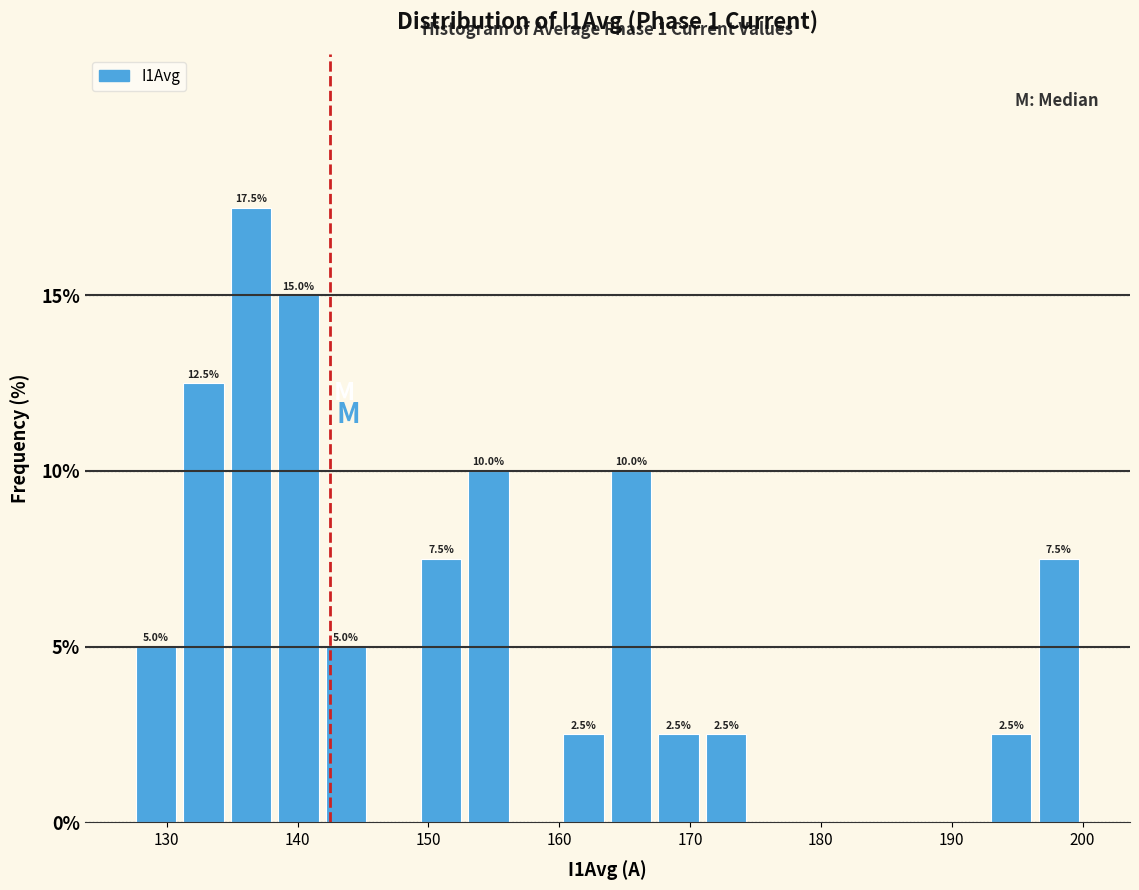

Read against the x-axis, roughly where is the centre of the tallest bar?

136